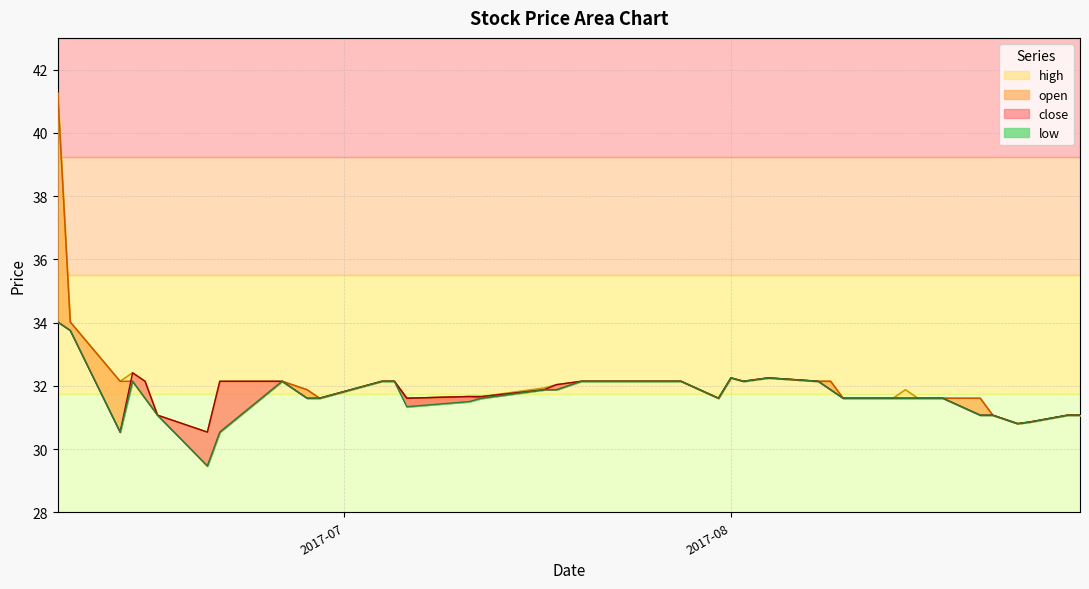

True or false: low has a value of 41.3 at 2017-08-29.

False